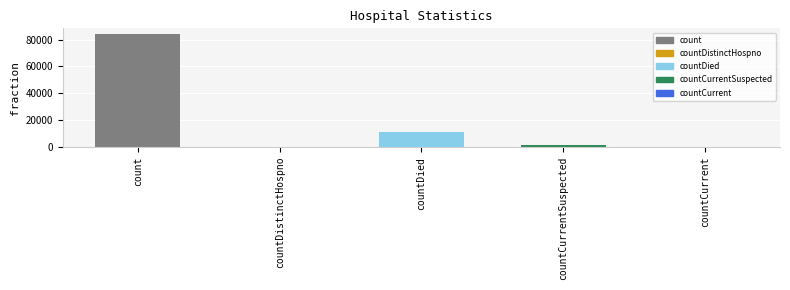

Which label corresponds to the largest value in the chart?

count